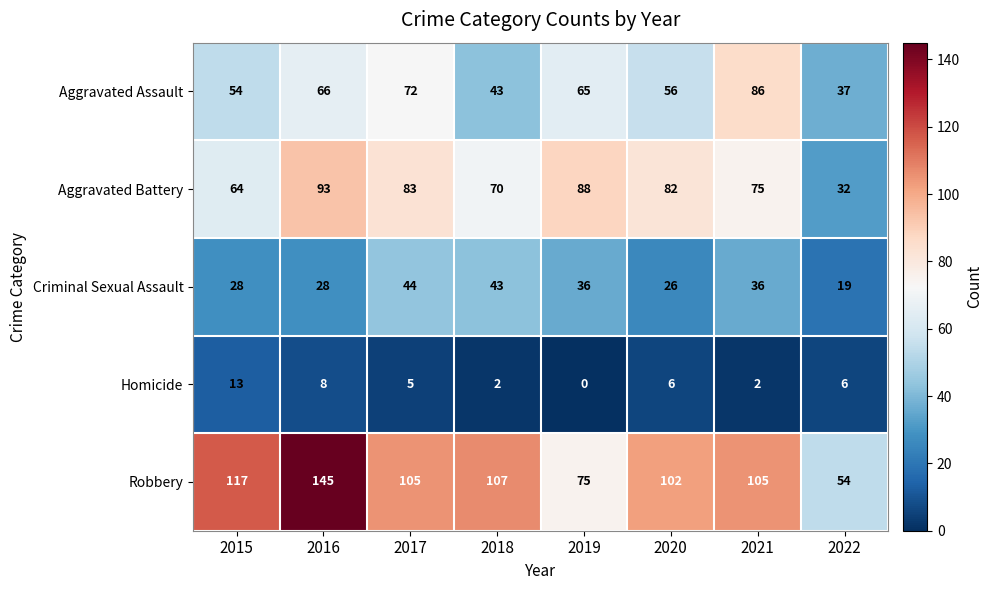

The value of Robbery at 2020 is 102. True or false?

True